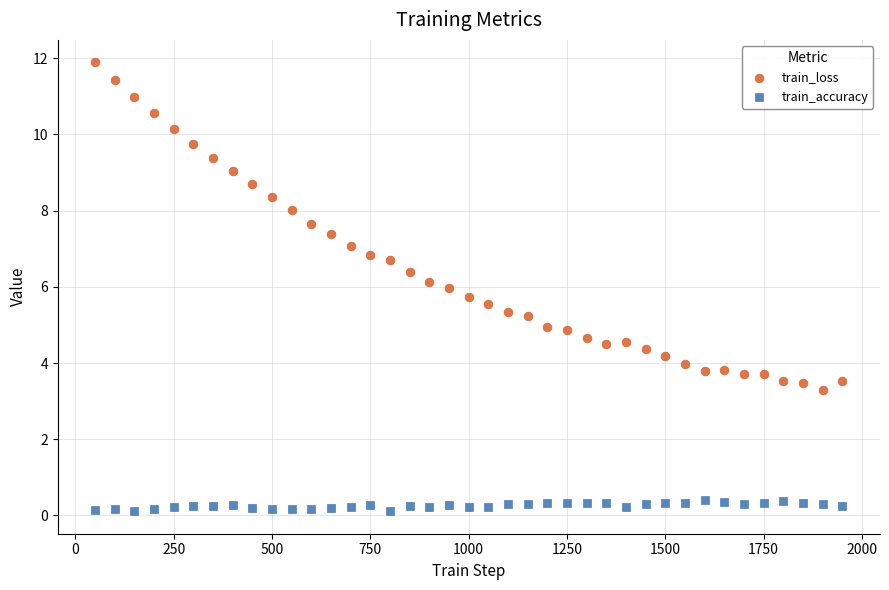

Which series has the largest Y range (max minus min)?

train_loss